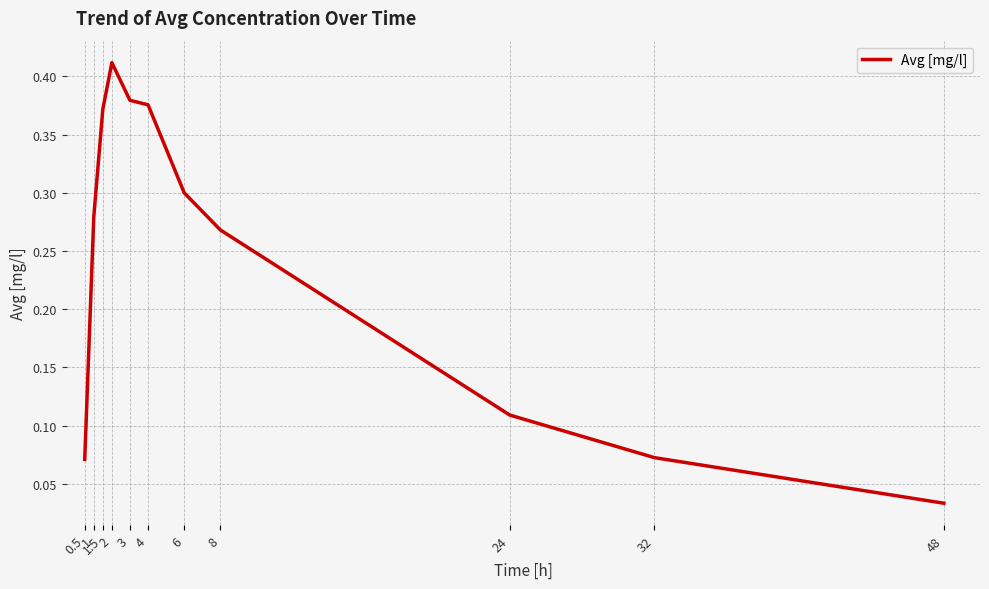

What position from the left is 2?

4